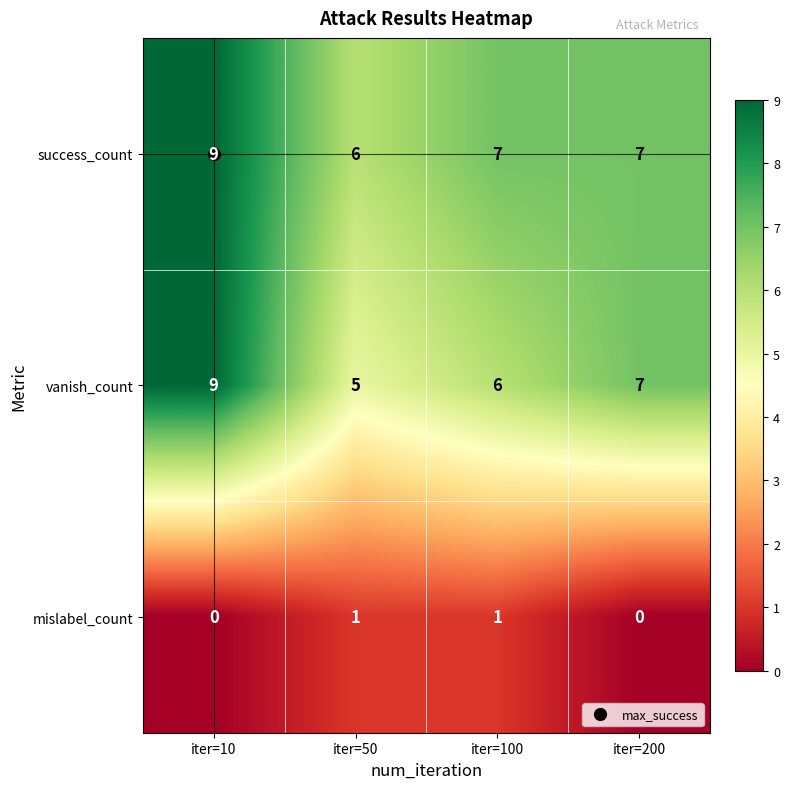

Count the number of data series in this chart.

3